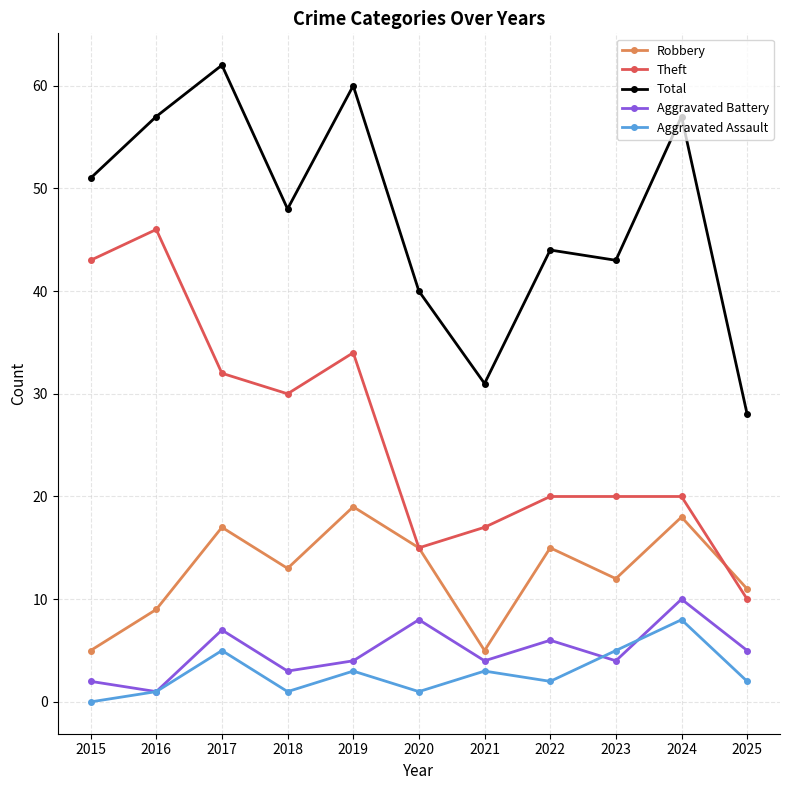

What is the difference between the highest and lowest values at 2021?

28